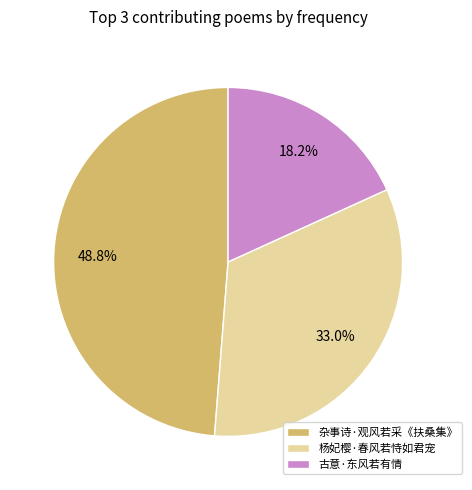

Which slice is the smallest?

古意·东风若有情